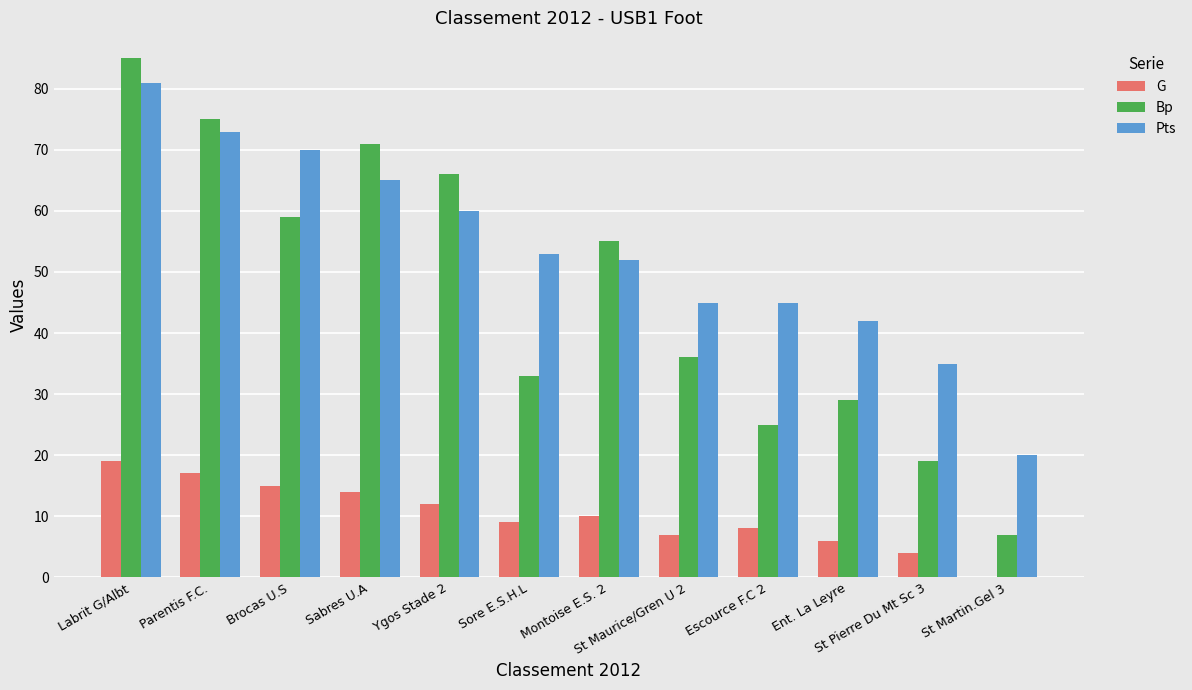

At which label is Pts closest to 50?

Montoise E.S. 2